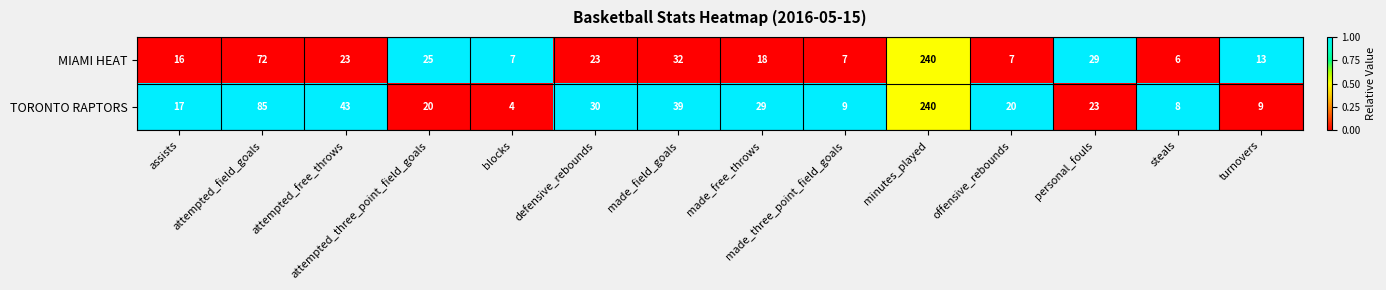

Rank the series by their average value, from highest to lowest.

TORONTO RAPTORS, MIAMI HEAT